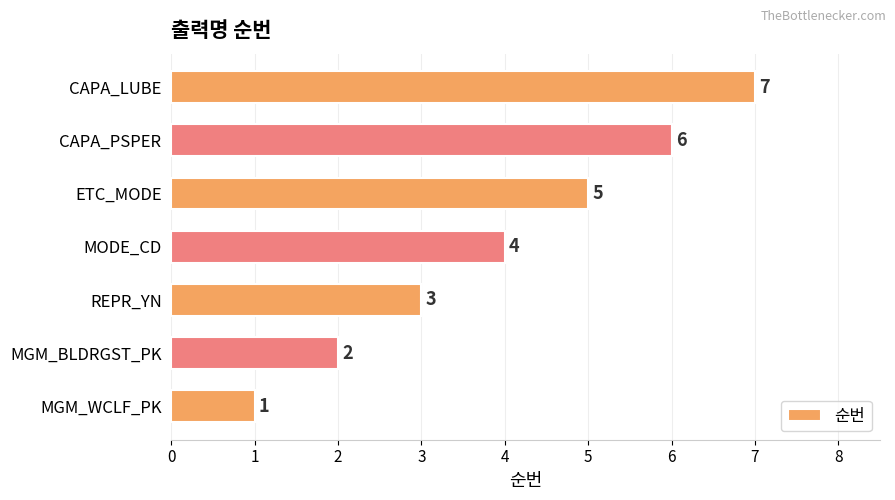

What is the maximum value shown in the chart?

7